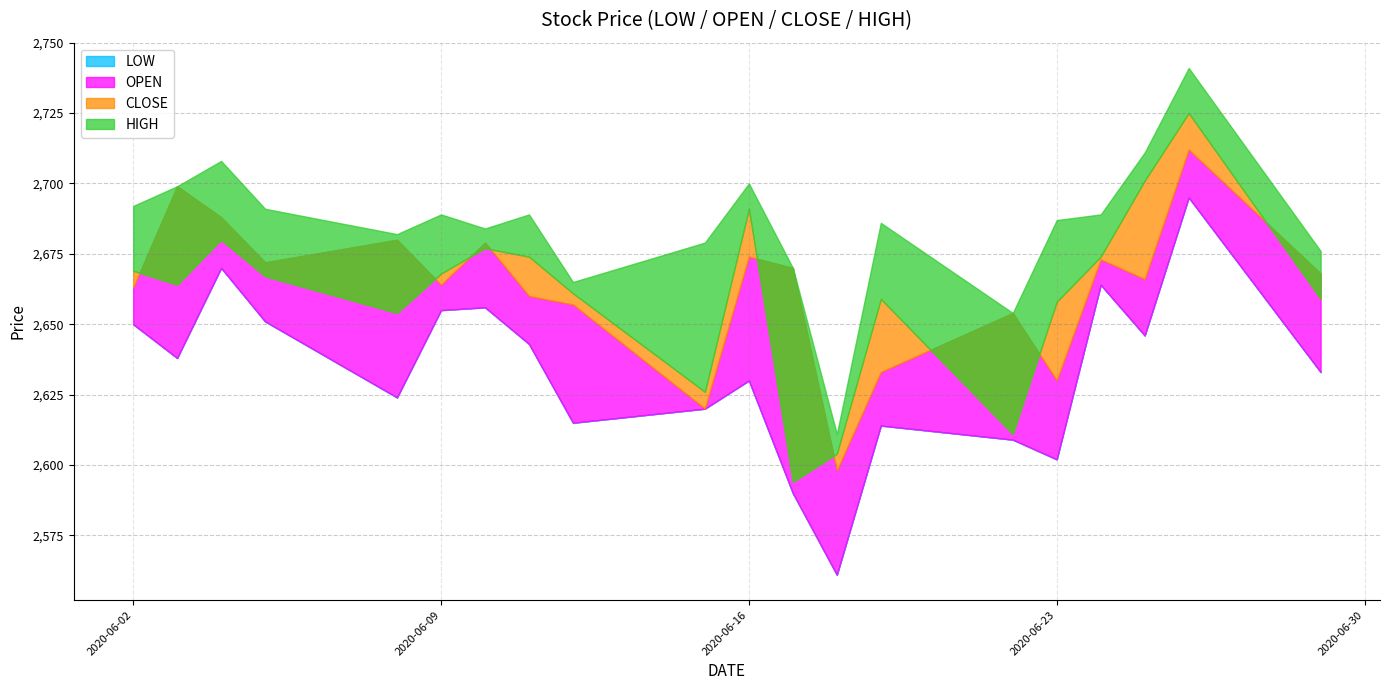

What is the sum of the HIGH values at 2020-06-02 and 2020-06-08?

5374